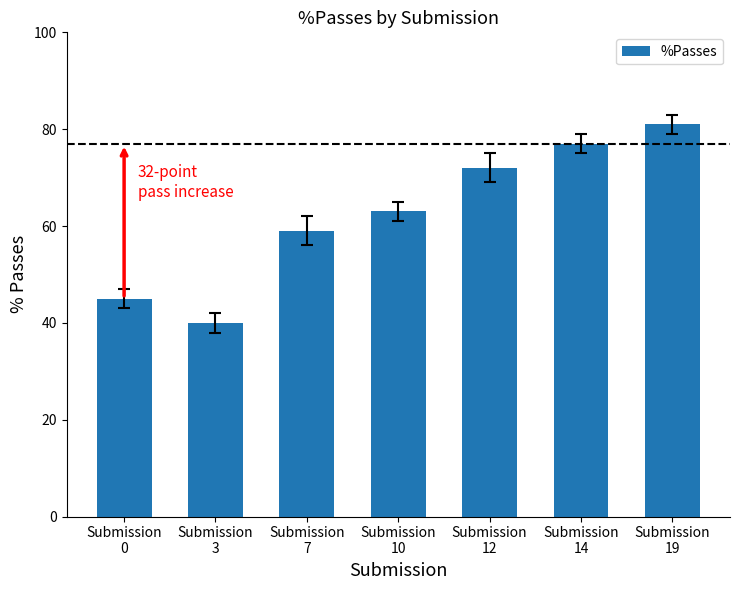

The chart shows a value of 40 at Submission
3. True or false?

True